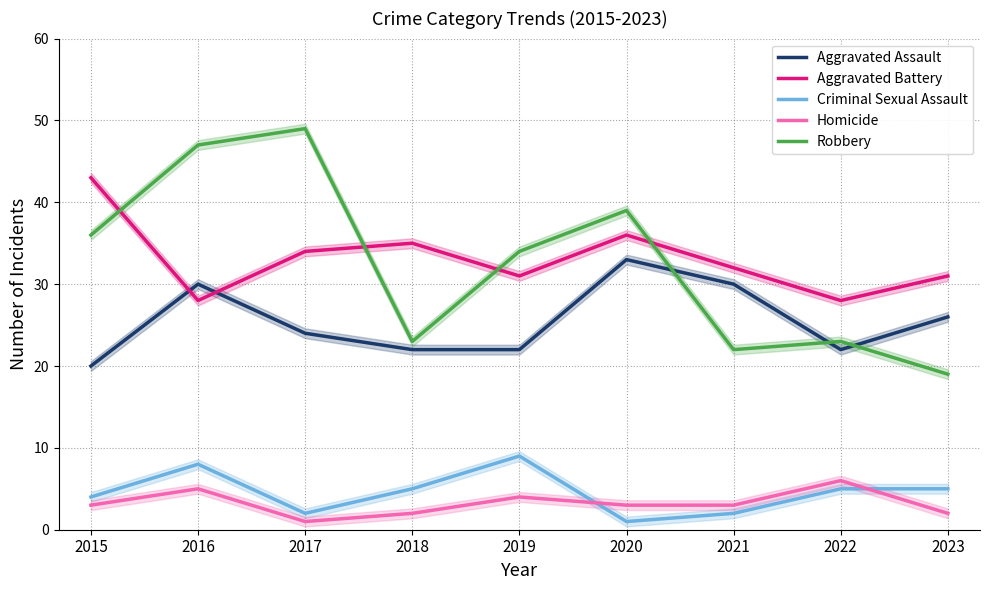

Is it true that Aggravated Battery equals 32 at 2021?

True